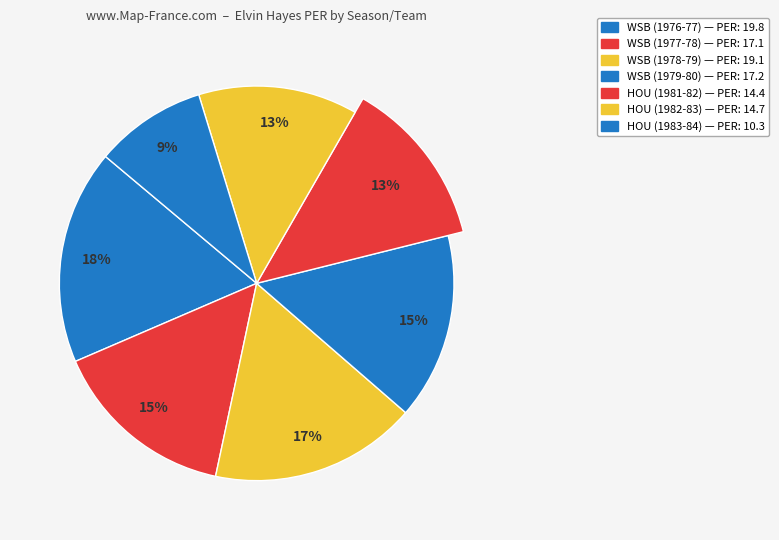

What is the change in value from WSB (1977-78) to HOU (1983-84)?

-6.8